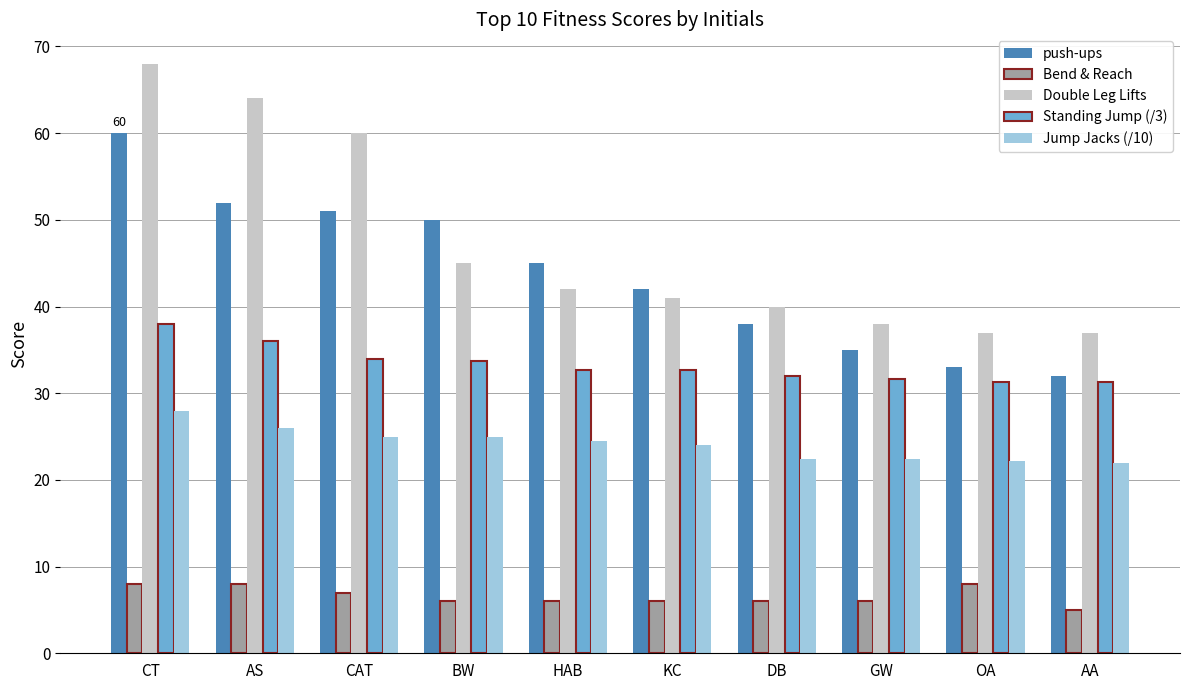

Which series changed the most between BW and DB?

push-ups